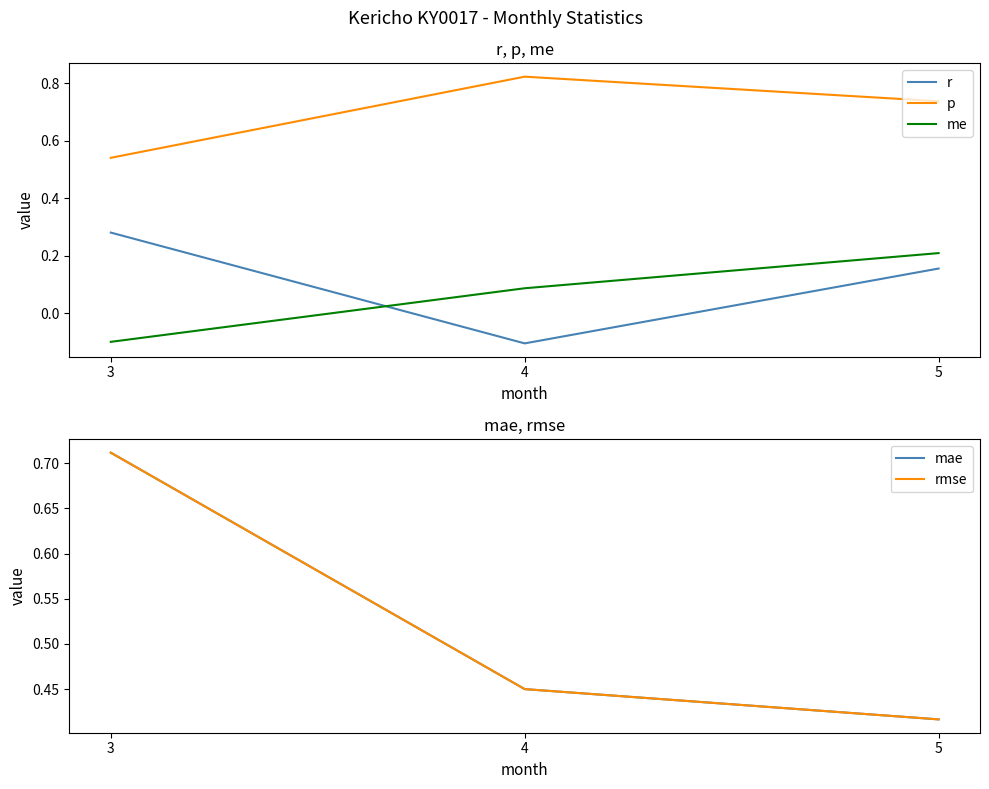

How many me values are between 0 and 1?

2